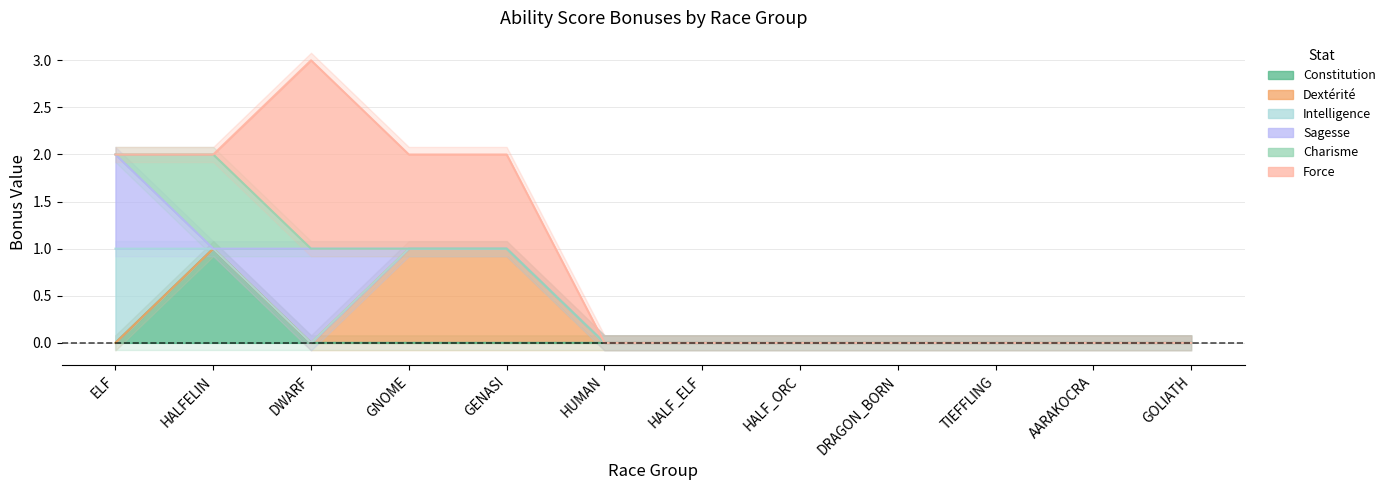

What is the sum of all Intelligence values?

1